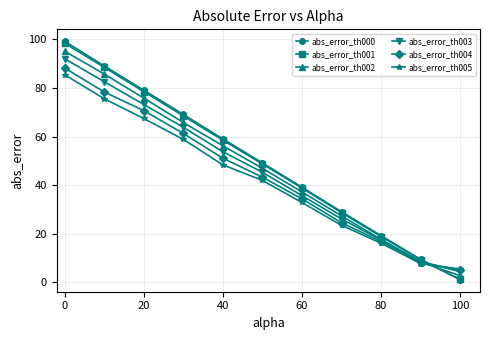

What is the maximum value shown in the chart?

99.3